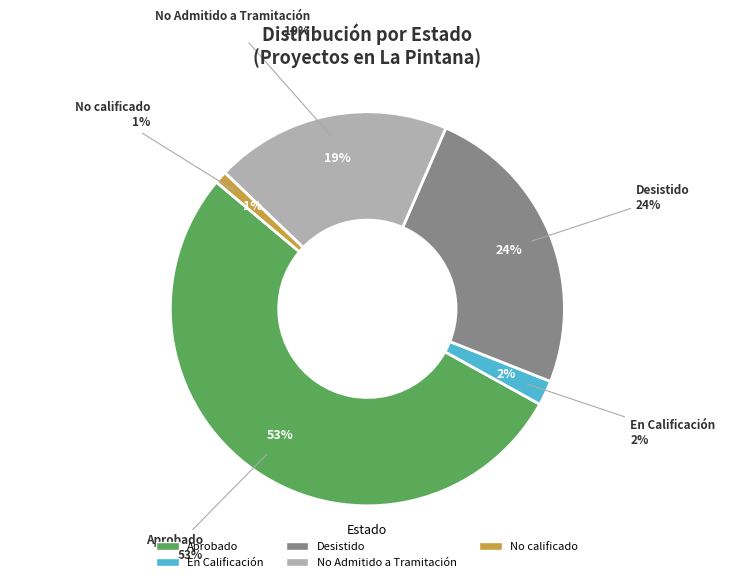

Which category has the smallest portion of the pie?

No calificado